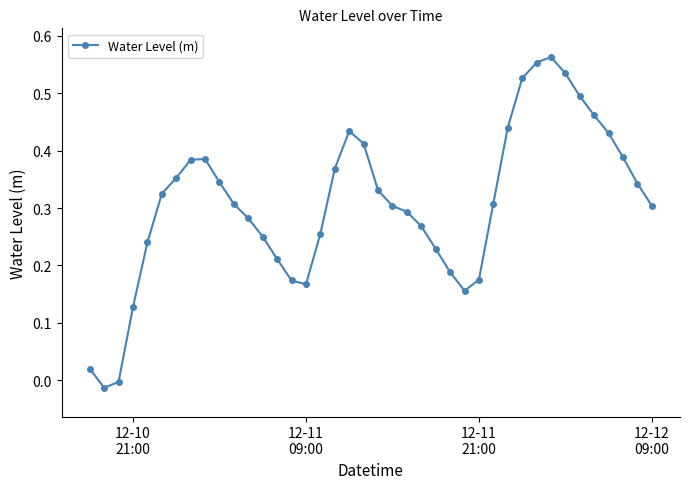

What is the sum of all values?

12.3